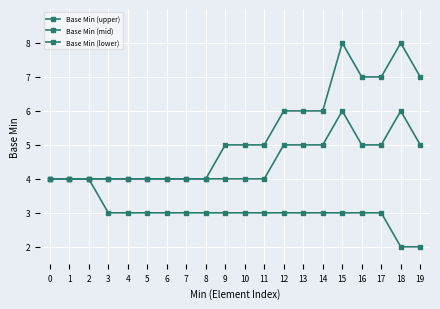

At how many categories does at least one series exceed 6?

5